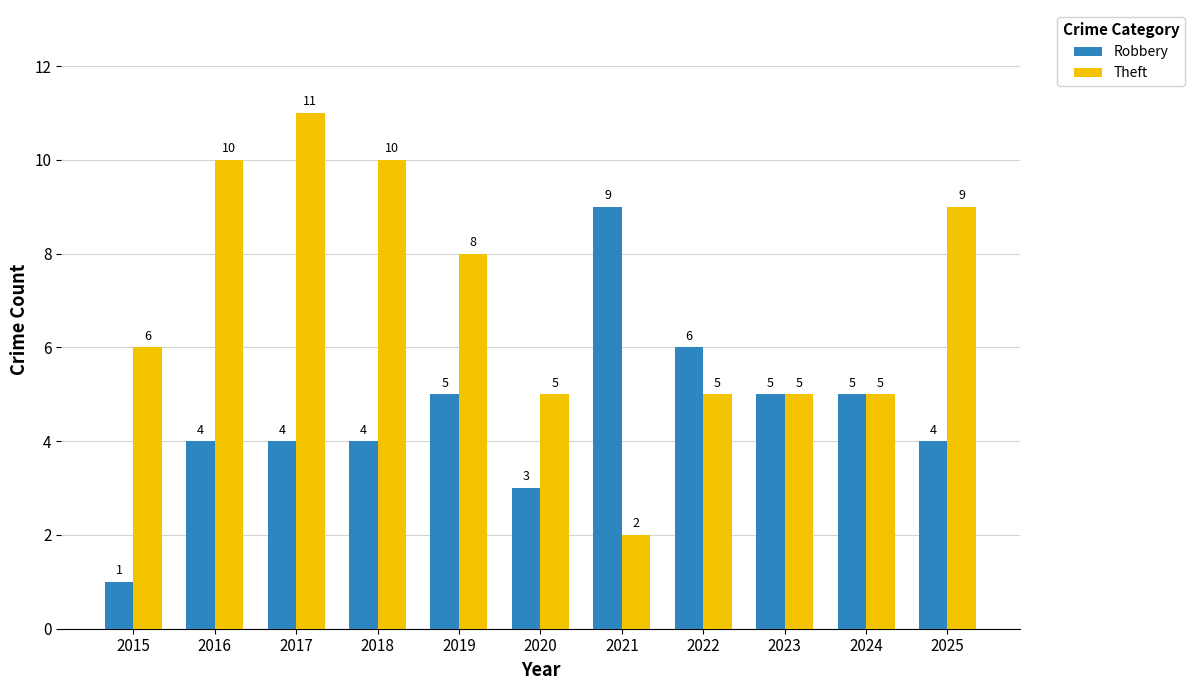

Which series has the largest range (max minus min)?

Theft